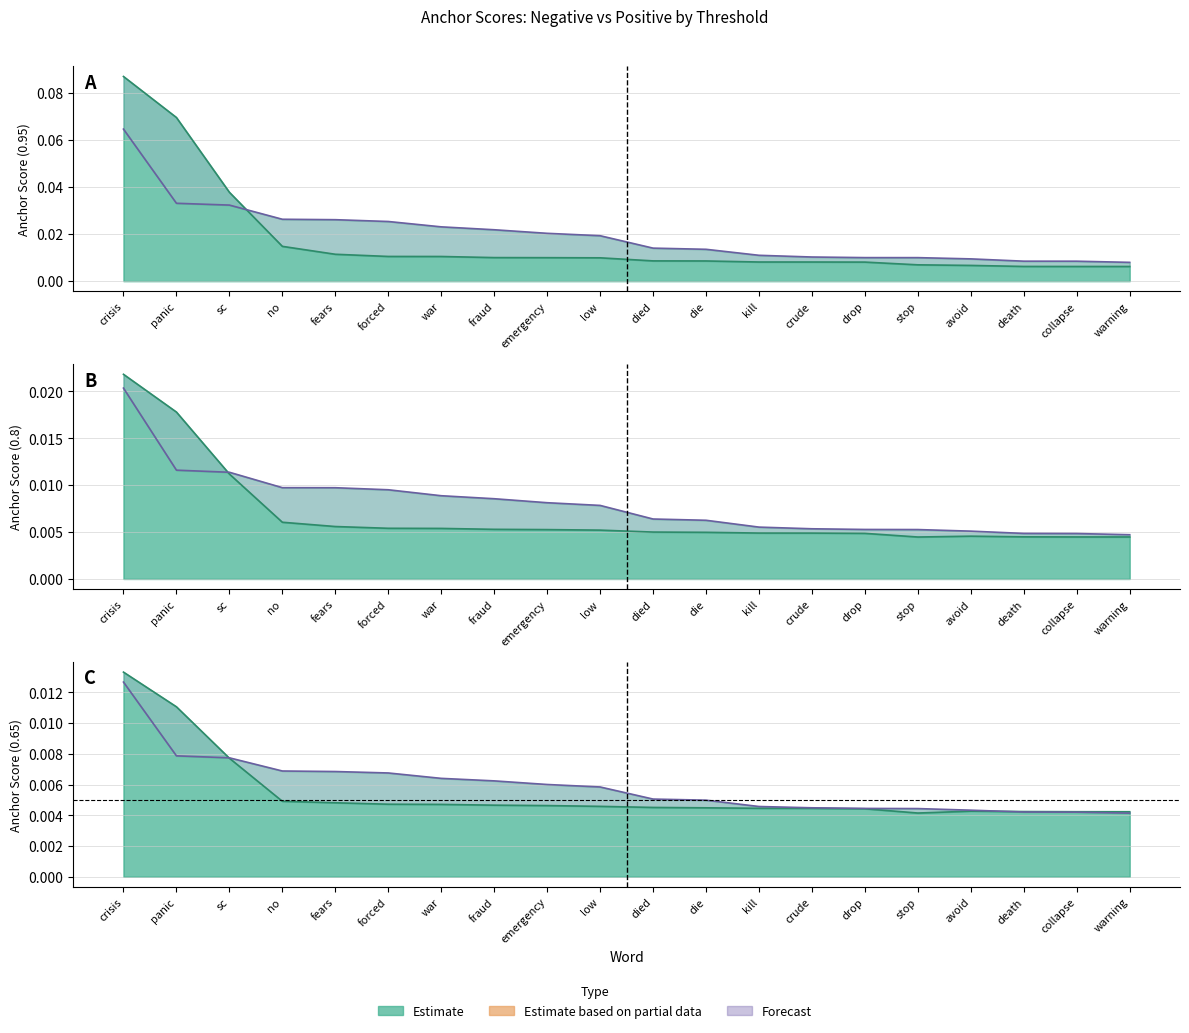

List the labels in order of 0.95-negative anchor score value, largest first.

crisis, panic, sc, no, fears, forced, war, fraud, emergency, low, died, die, kill, crude, drop, stop, avoid, death, collapse, warning